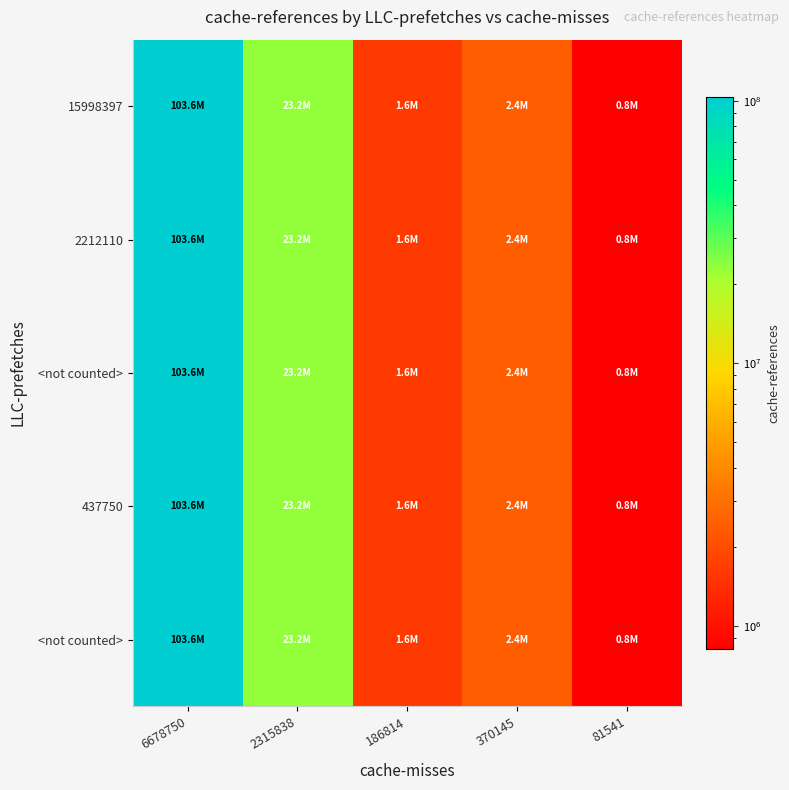

Between 6678750 and 186814, which is larger?

6678750